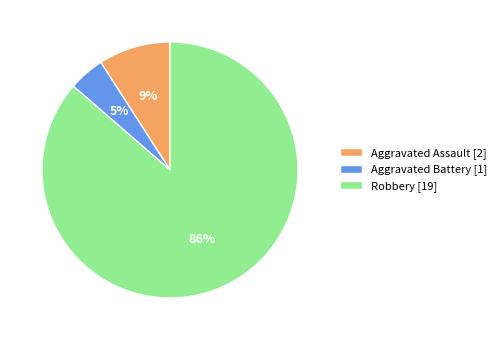

To the nearest percent, what is the average slice percentage?

33%